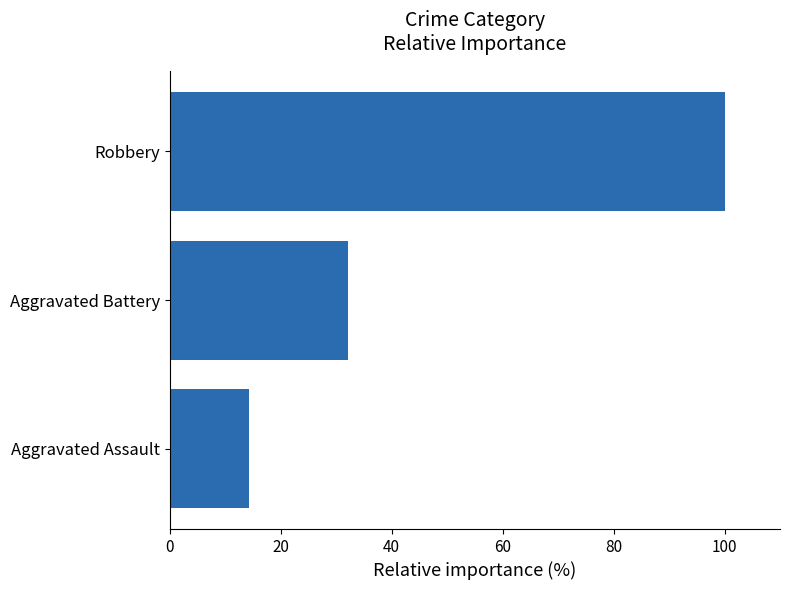

Rank the categories by value from lowest to highest.

Aggravated Assault, Aggravated Battery, Robbery